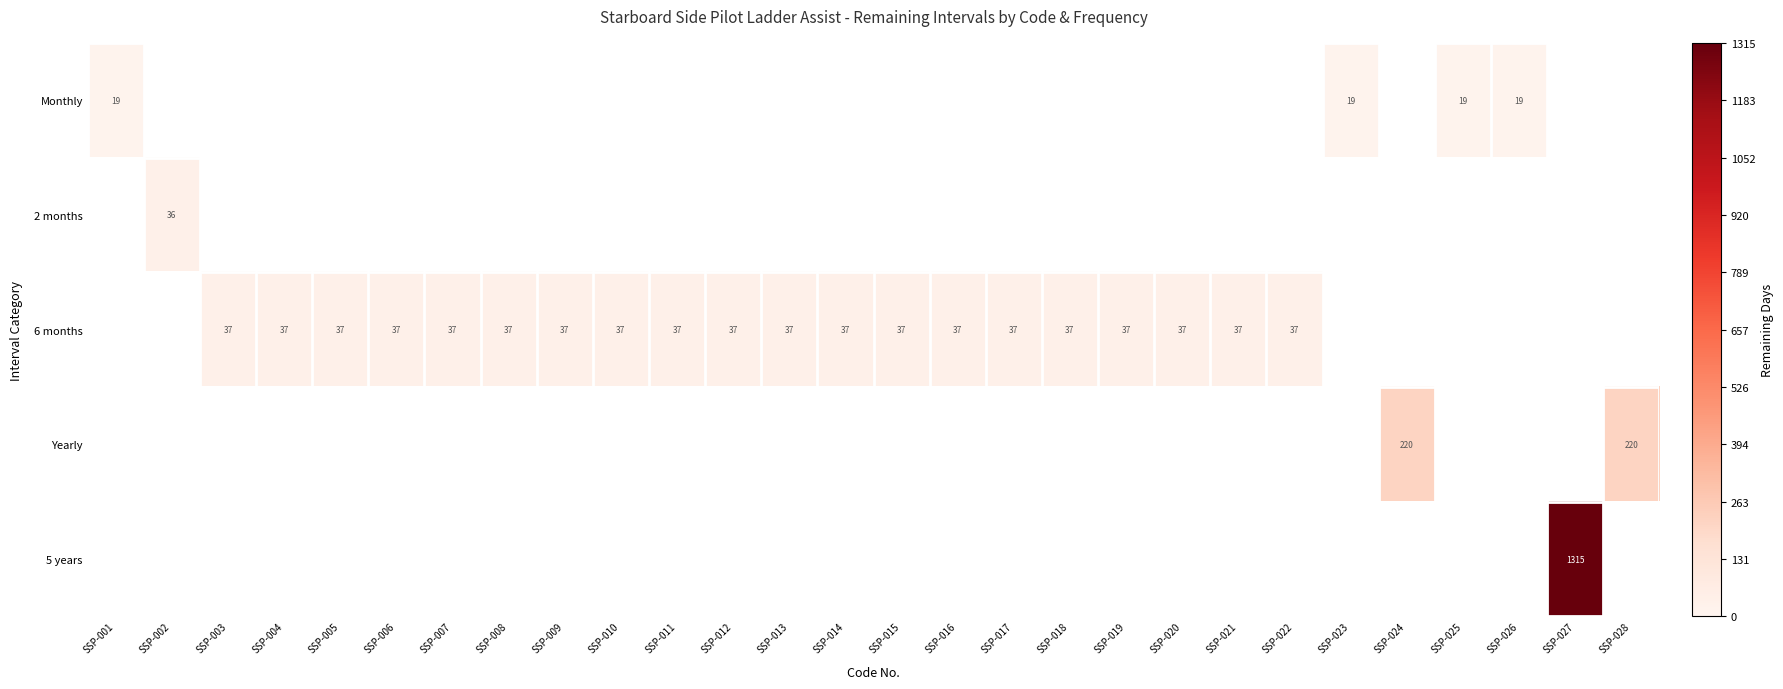

Count the number of data series in this chart.

5